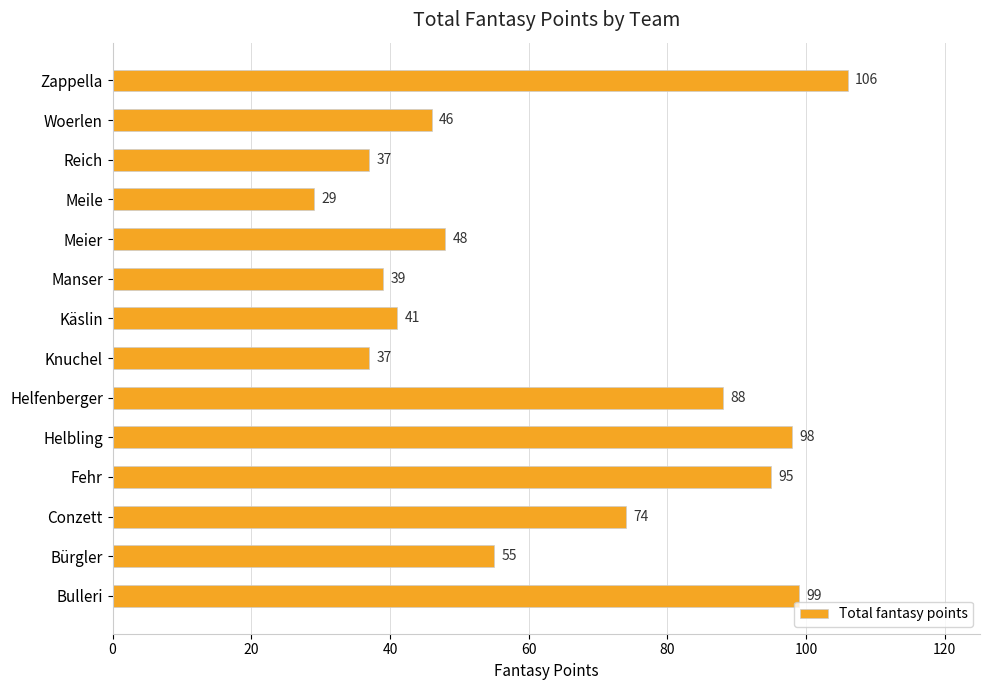

Reading bottom to top, list all the values displayed in this chart.

Bulleri=99	Bürgler=55	Conzett=74	Fehr=95	Helbling=98	Helfenberger=88	Knuchel=37	Käslin=41	Manser=39	Meier=48	Meile=29	Reich=37	Woerlen=46	Zappella=106